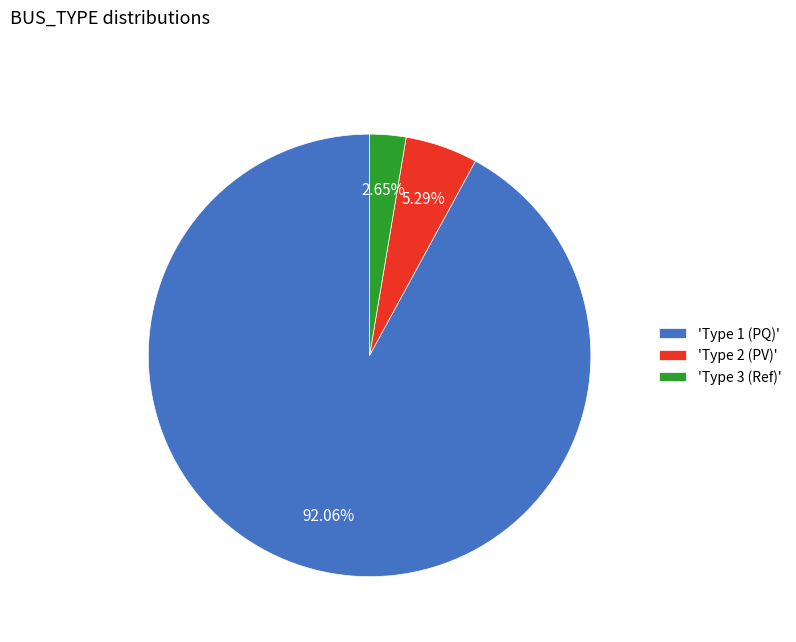

How many slices are in this pie chart?

3